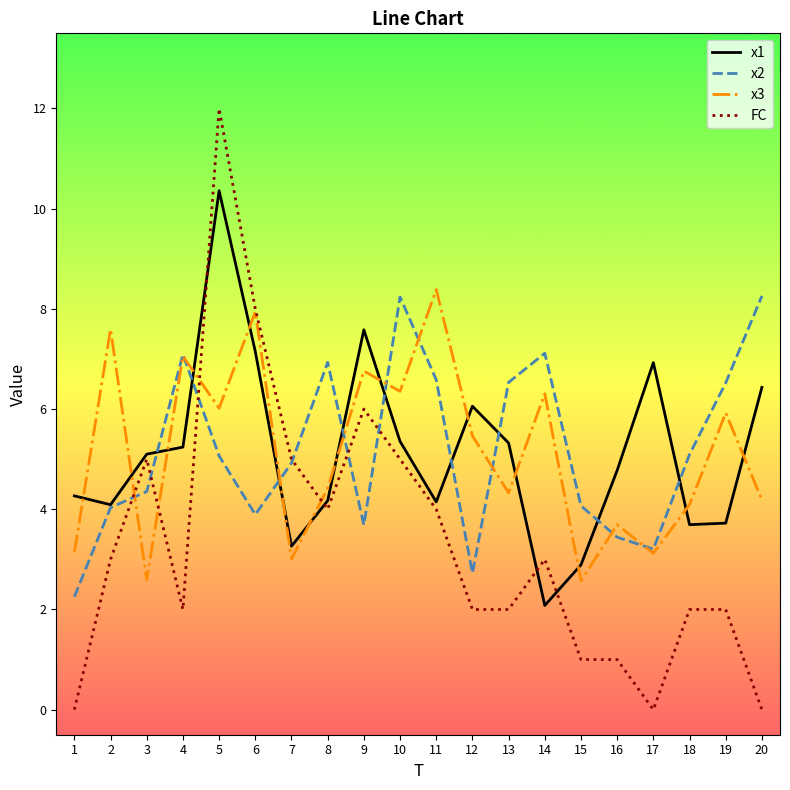

How many lines are shown in the chart?

4